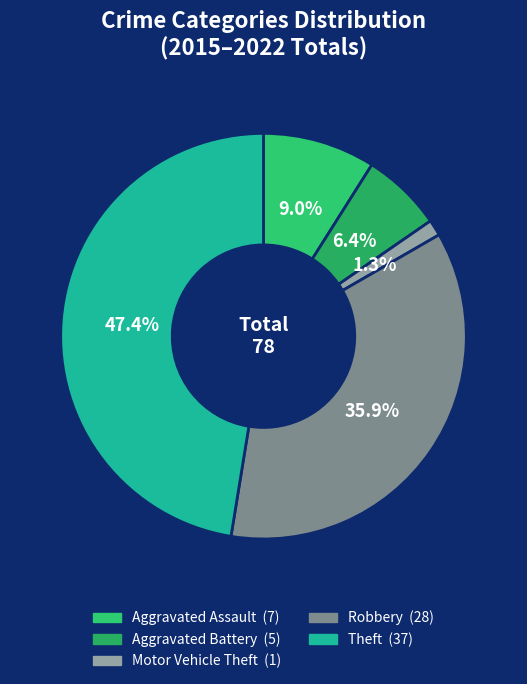

What is the total percentage of Theft and Aggravated Assault?

56.4%